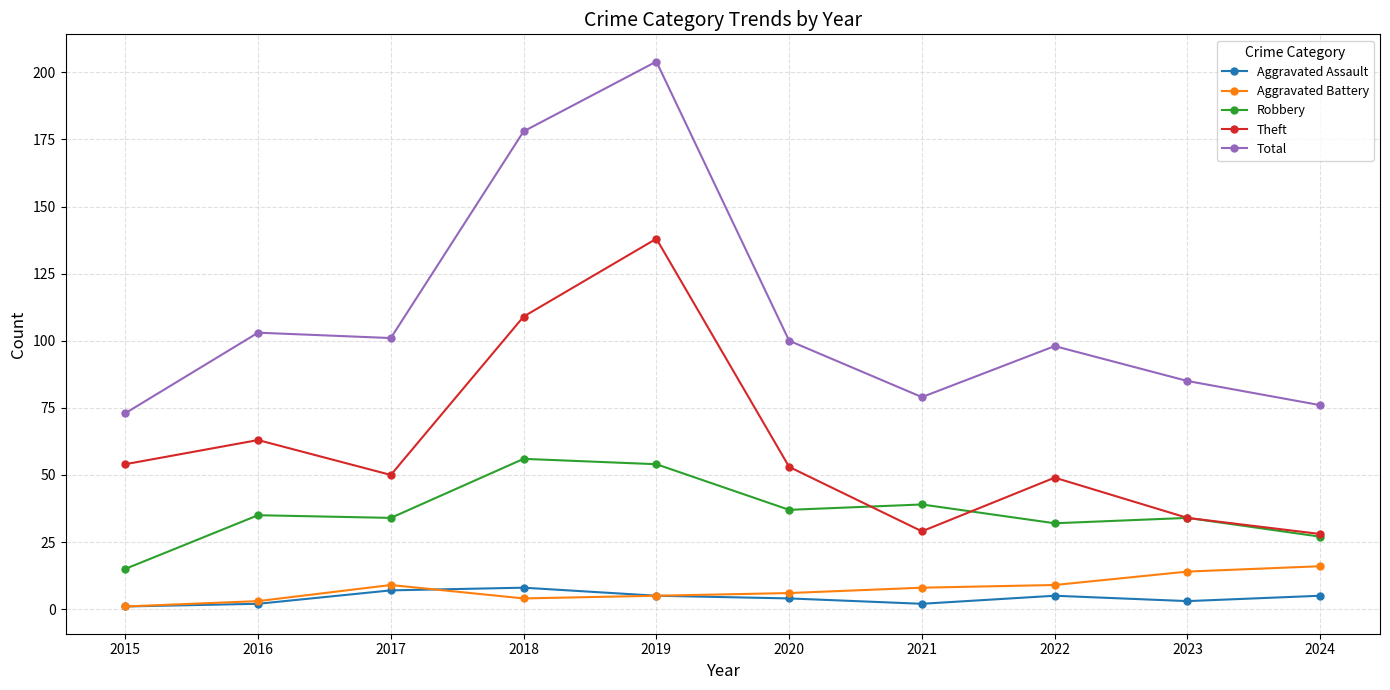

Between 2017 and 2021, which series saw the biggest shift?

Total